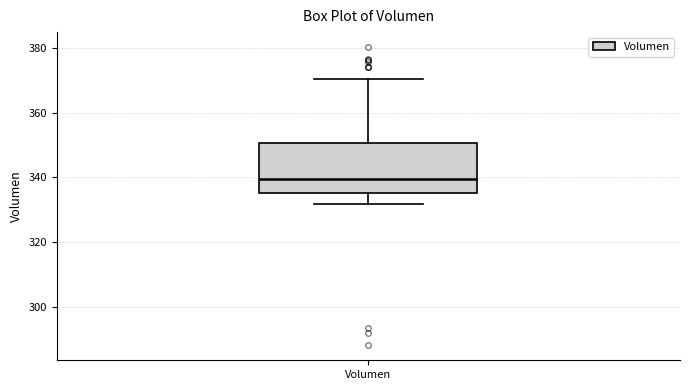

Where does the upper whisker of the box for Volumen end on the y-axis? The values are not printed on the chart, so give them approximately, as read against the axis.

370